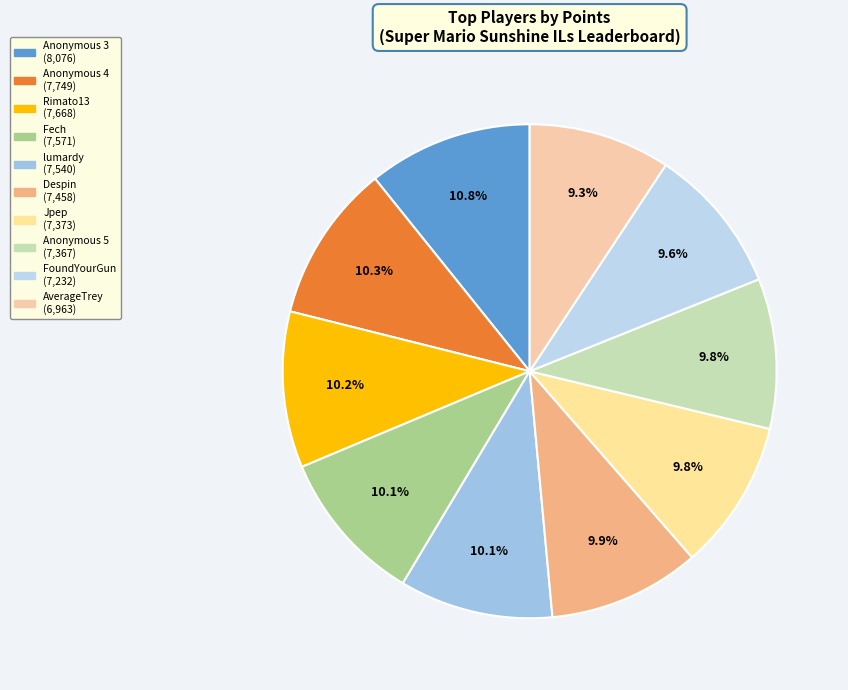

To the nearest percent, what percentage of the pie is Rimato13?

10%